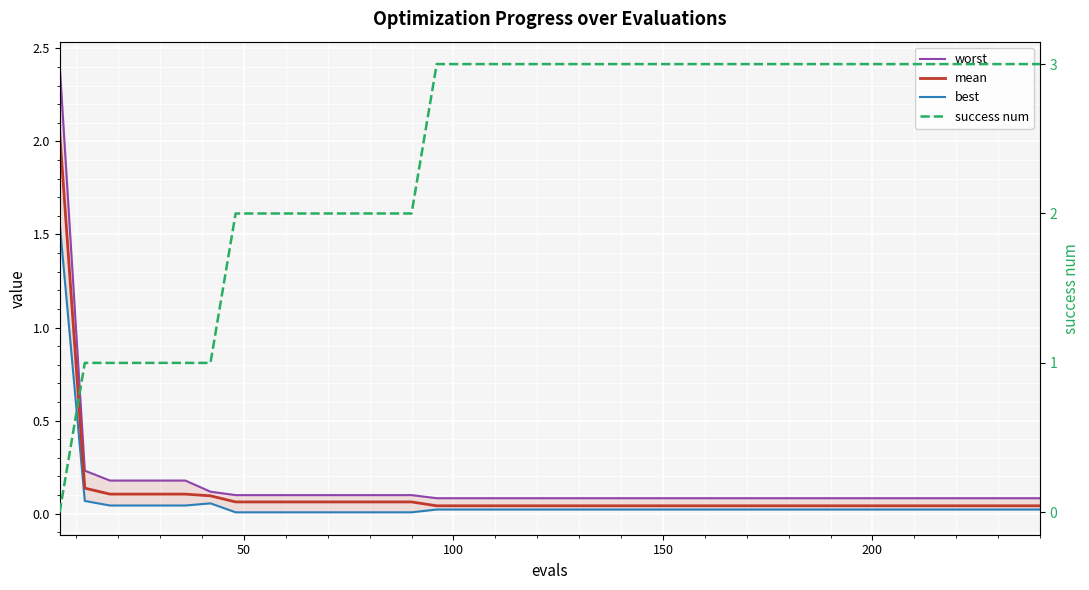

Reading left to right, transcribe all the data shown in this chart.

worst: 2.4	0.2	0.2	0.2	0.2	0.2	0.1	0.1	0.1	0.1	0.1	0.1	0.1	0.1	0.1	0.1	0.1	0.1	0.1	0.1	0.1	0.1	0.1	0.1	0.1	0.1	0.1	0.1	0.1	0.1	0.1	0.1	0.1	0.1	0.1	0.1	0.1	0.1	0.1	0.1
mean: 2.1	0.1	0.1	0.1	0.1	0.1	0.1	0.1	0.1	0.1	0.1	0.1	0.1	0.1	0.1	0.0	0.0	0.0	0.0	0.0	0.0	0.0	0.0	0.0	0.0	0.0	0.0	0.0	0.0	0.0	0.0	0.0	0.0	0.0	0.0	0.0	0.0	0.0	0.0	0.0
best: 1.6	0.1	0.0	0.0	0.0	0.0	0.1	0.0	0.0	0.0	0.0	0.0	0.0	0.0	0.0	0.0	0.0	0.0	0.0	0.0	0.0	0.0	0.0	0.0	0.0	0.0	0.0	0.0	0.0	0.0	0.0	0.0	0.0	0.0	0.0	0.0	0.0	0.0	0.0	0.0
success num: 0.0	1.0	1.0	1.0	1.0	1.0	1.0	2.0	2.0	2.0	2.0	2.0	2.0	2.0	2.0	3.0	3.0	3.0	3.0	3.0	3.0	3.0	3.0	3.0	3.0	3.0	3.0	3.0	3.0	3.0	3.0	3.0	3.0	3.0	3.0	3.0	3.0	3.0	3.0	3.0